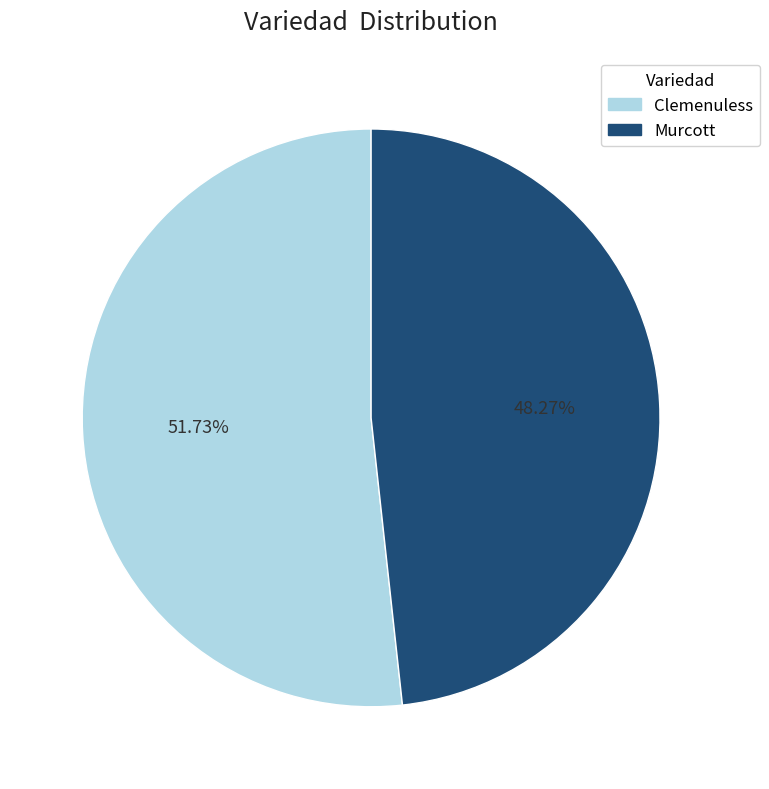

To the nearest percent, what is the combined percentage of Murcott and Clemenuless?

100%